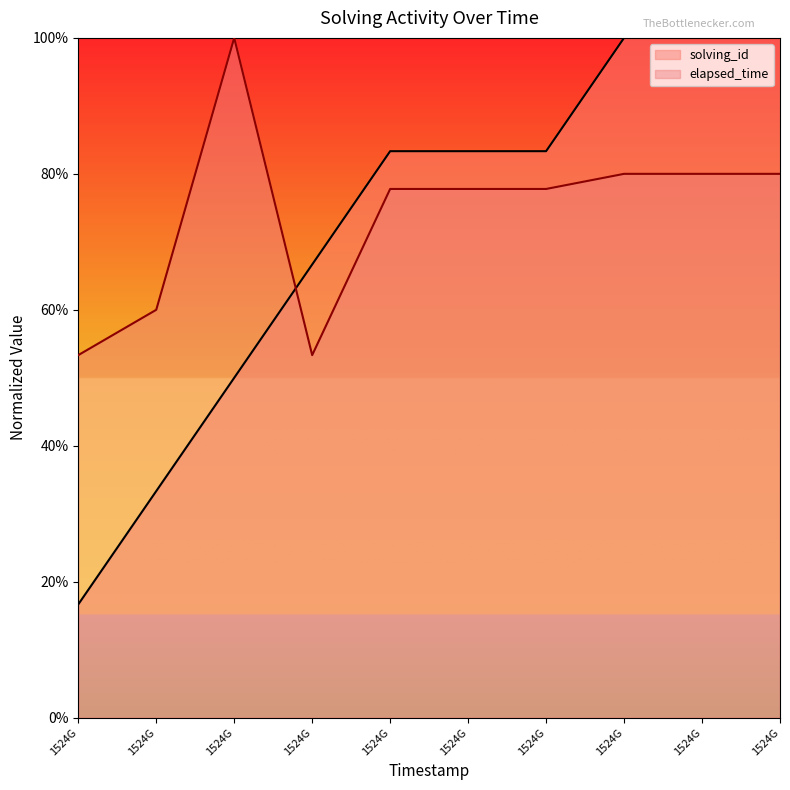

Does the chart display data point markers on the line(s)?

No